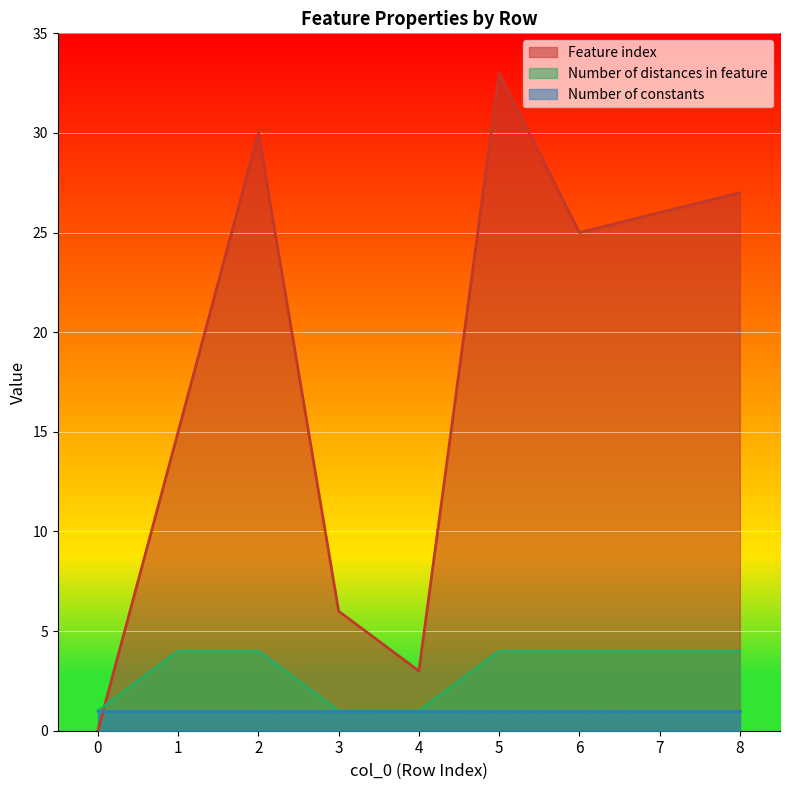

The Number of distances in feature series shows 5 at 2. True or false?

False